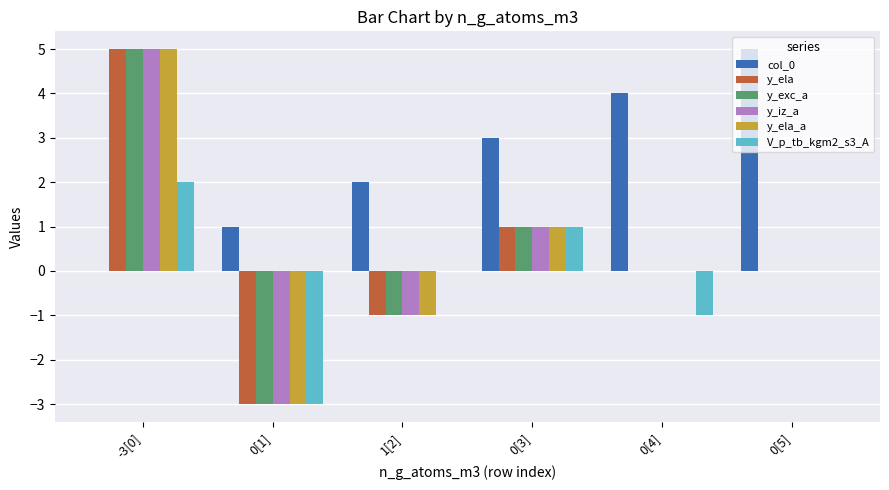

Which series has the largest total across all categories?

col_0